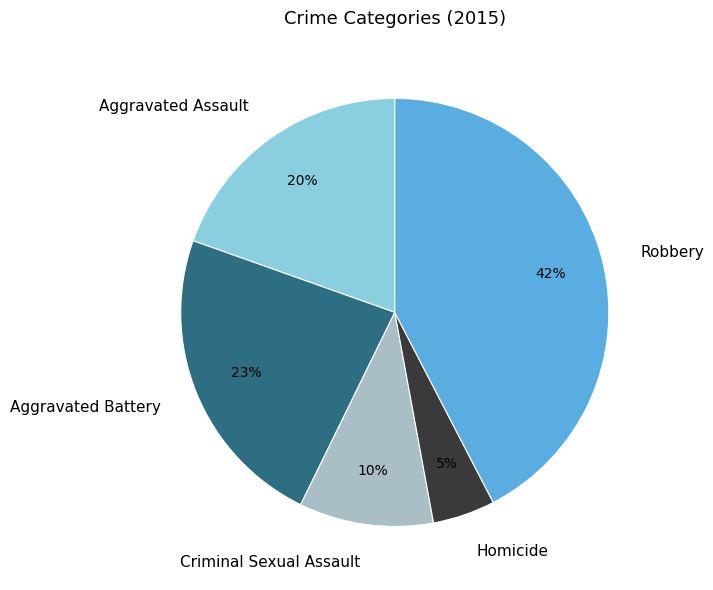

To the nearest percent, what portion does Homicide represent?

5%